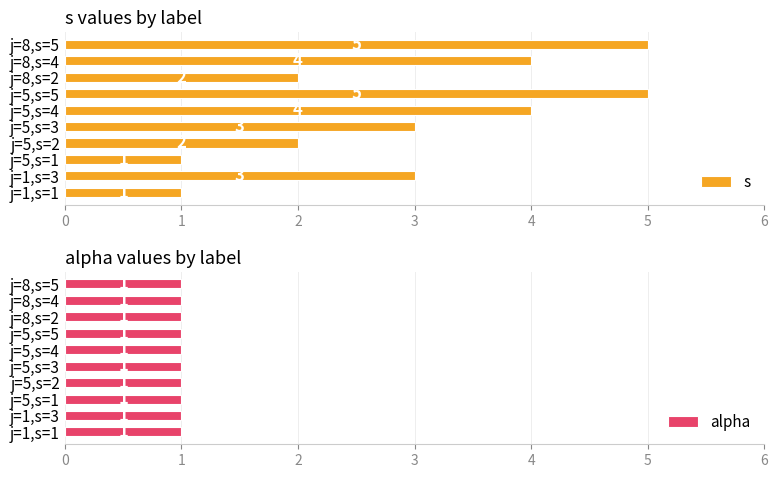

What is the approximate value of s at j=5,s=4?

4